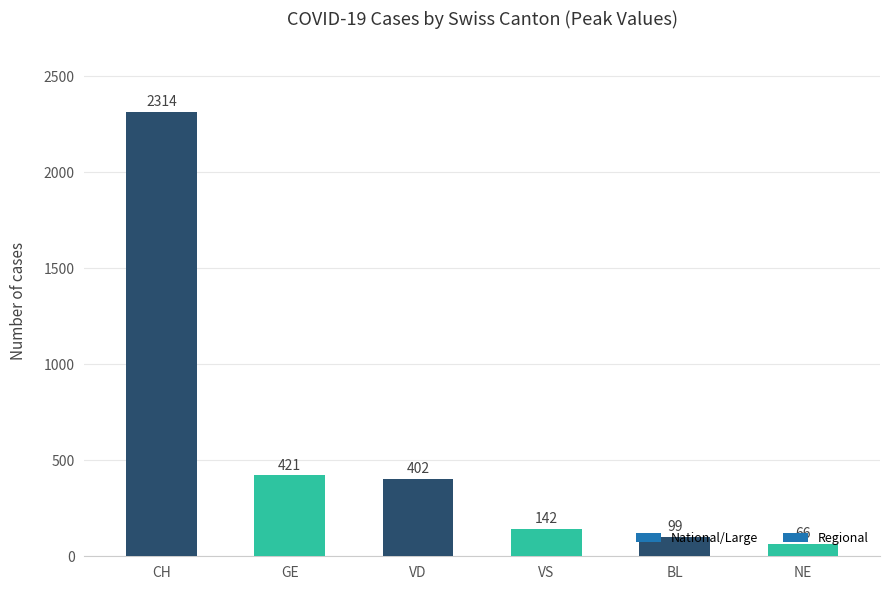

What is the difference between the maximum and minimum values?

2248